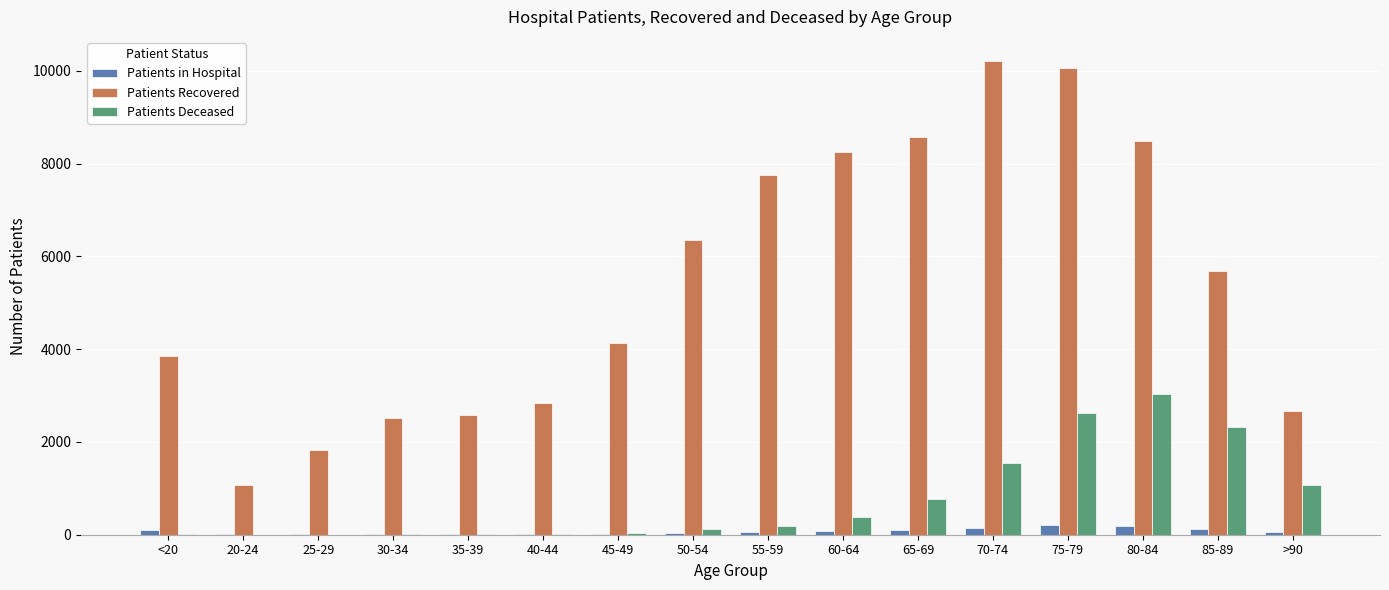

Where is Patients Recovered nearest to the value 5644?

85-89